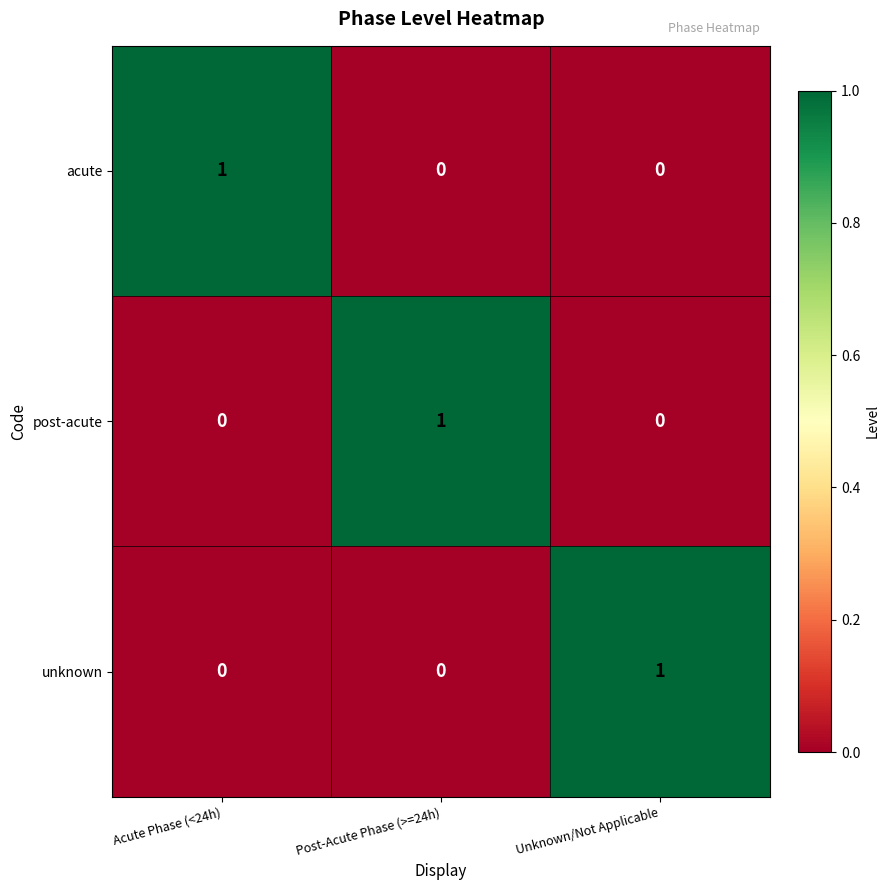

What is the spread (max minus min) of values at Post-Acute Phase (>=24h)?

1